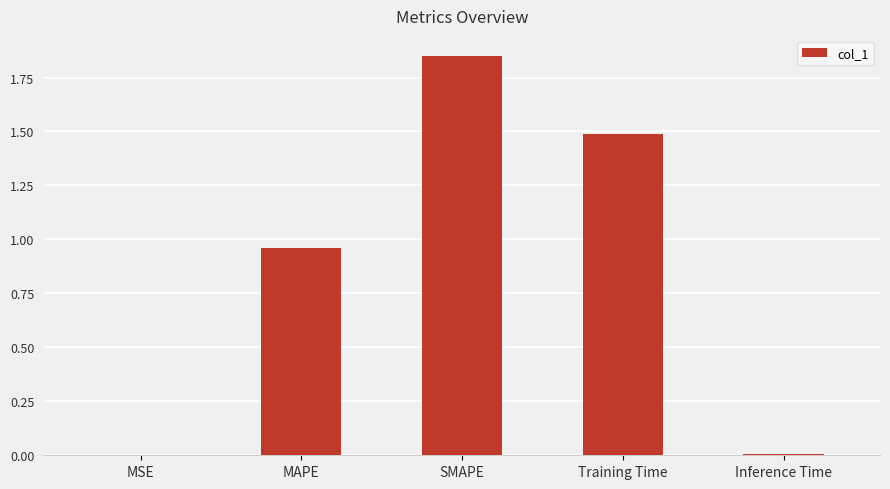

What is the sum of all values?

4.3